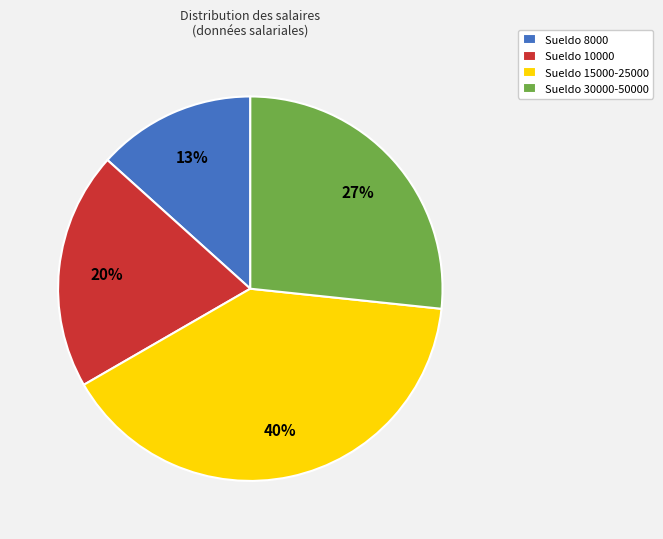

To the nearest percent, what is the combined percentage of Sueldo 10000 and Sueldo 30000-50000?

47%